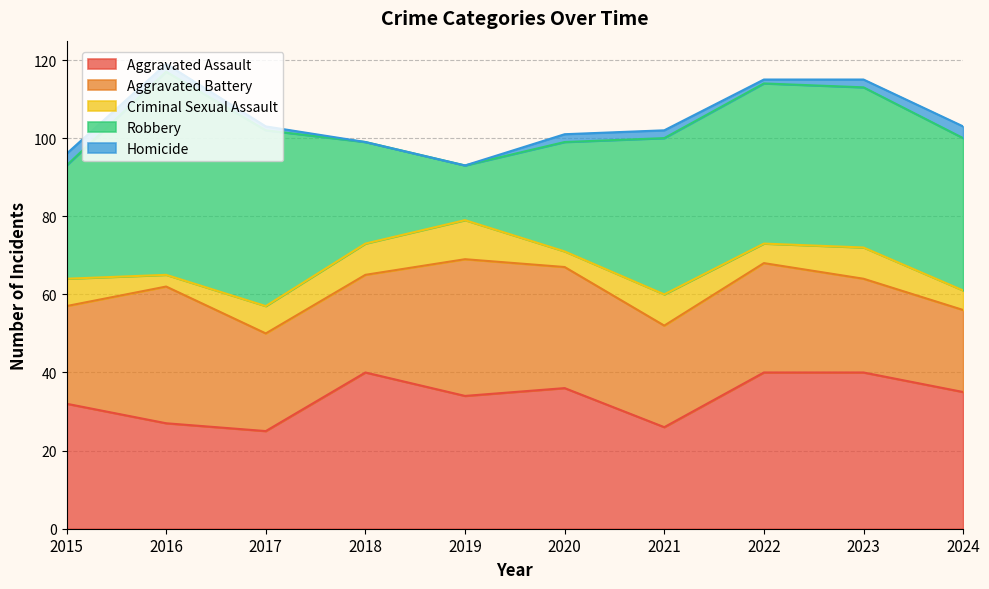

What is the value of the Aggravated Assault point at the 6th from the left?

36